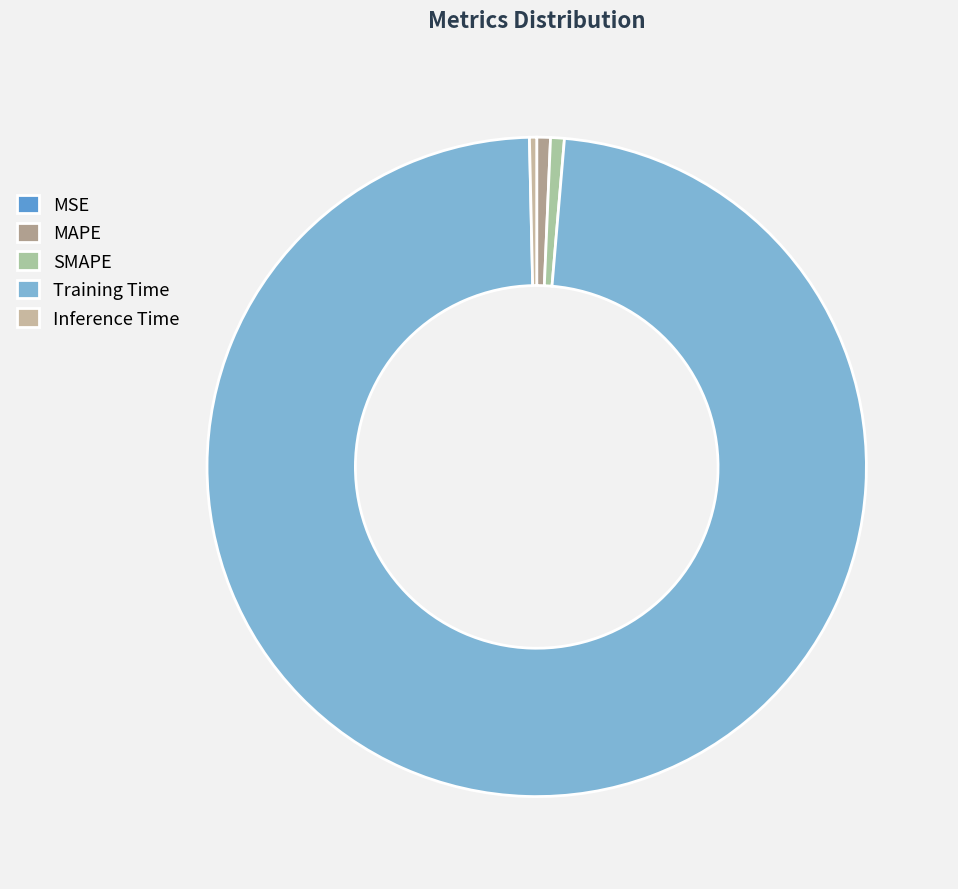

What percentage do MSE and MAPE together represent?

0.7%